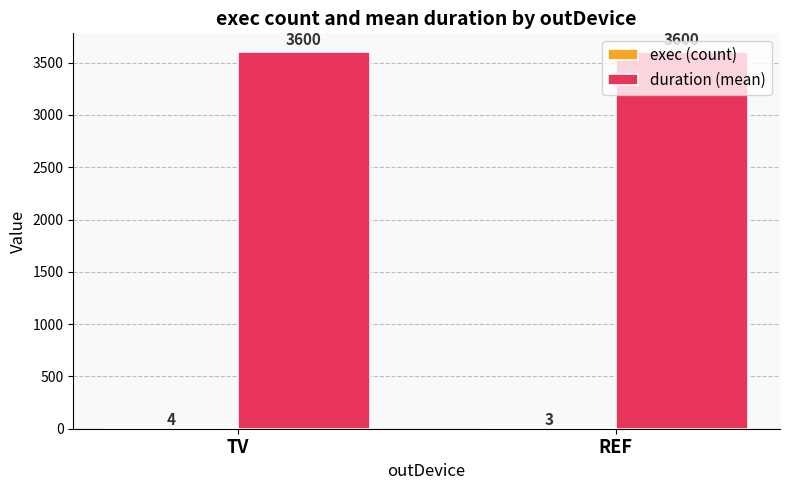

The value of duration (mean) at TV is 2170. True or false?

False